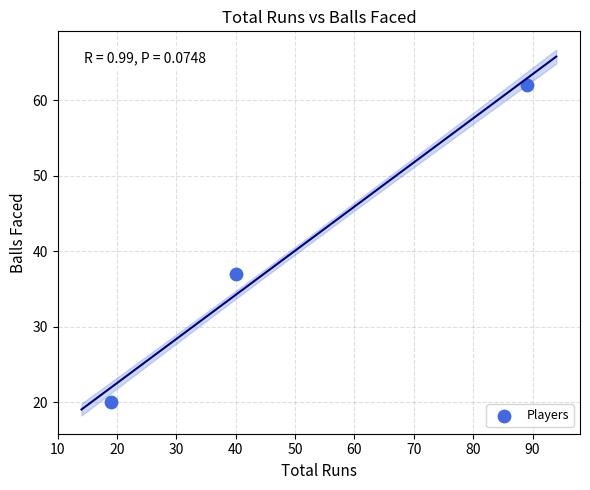

What is the range of Y values (max minus min)?

42